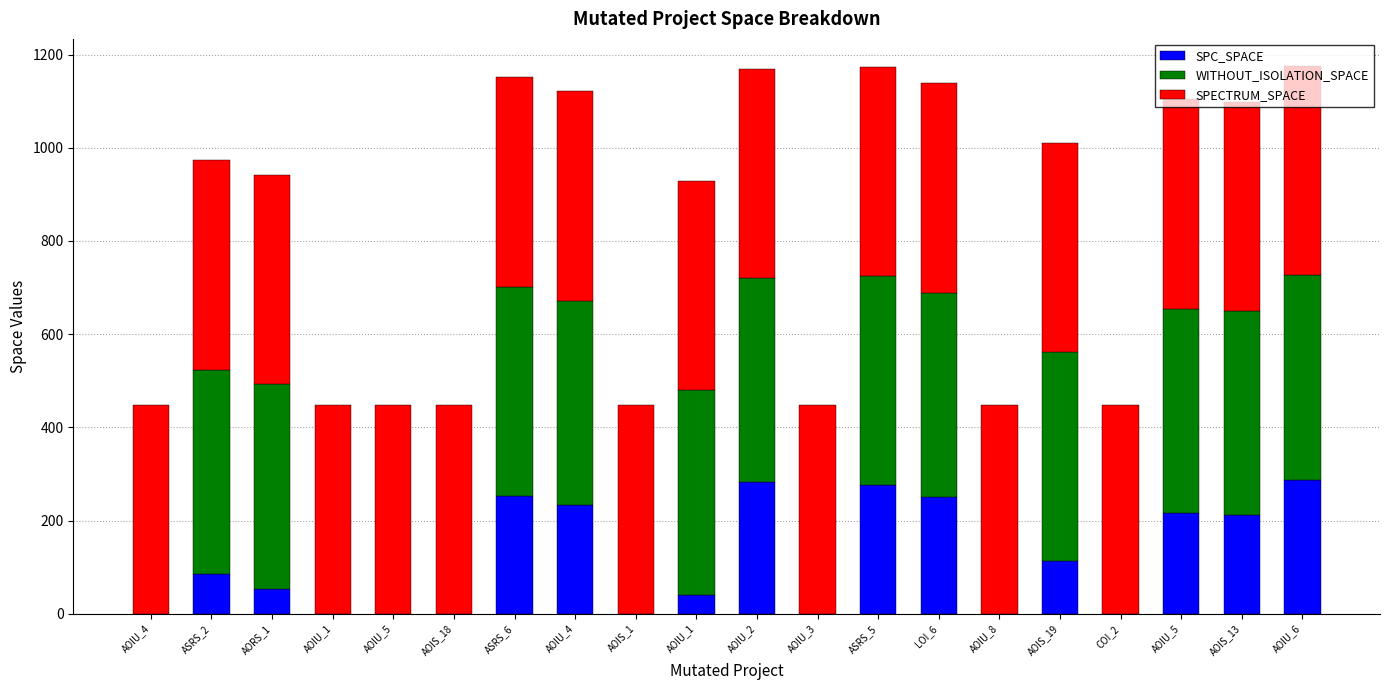

What is the label of the 4th bar from the right?

COI_2